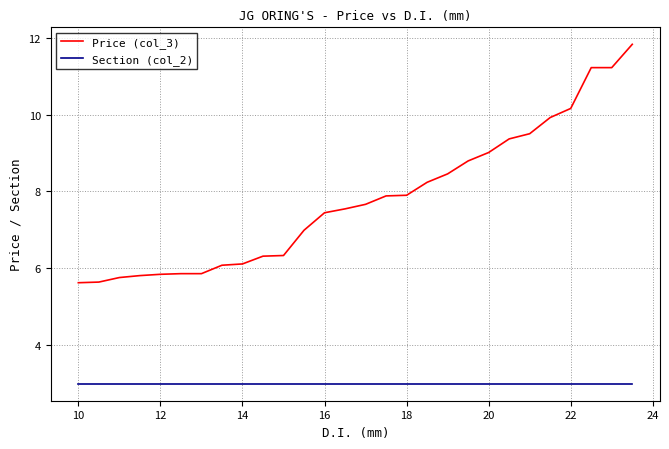

True or false: Section (col_2) and Price (col_3) intersect in this chart.

False